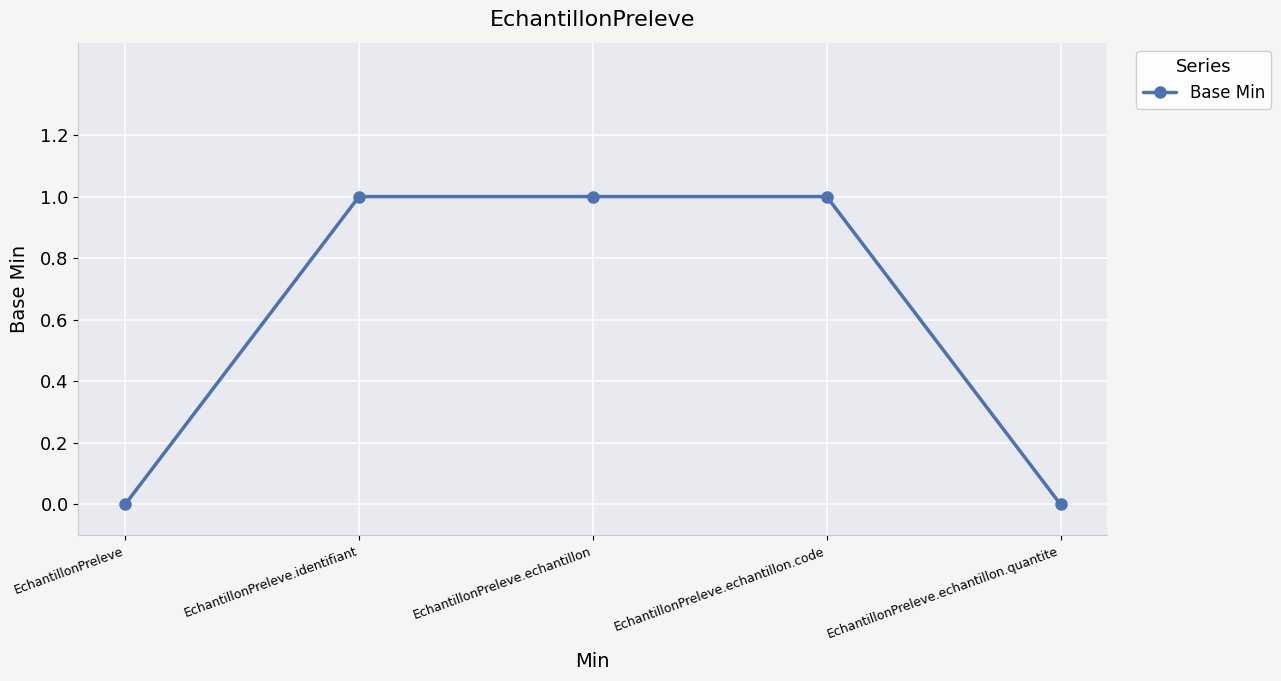

What is the value of the 3rd point from the left?

1